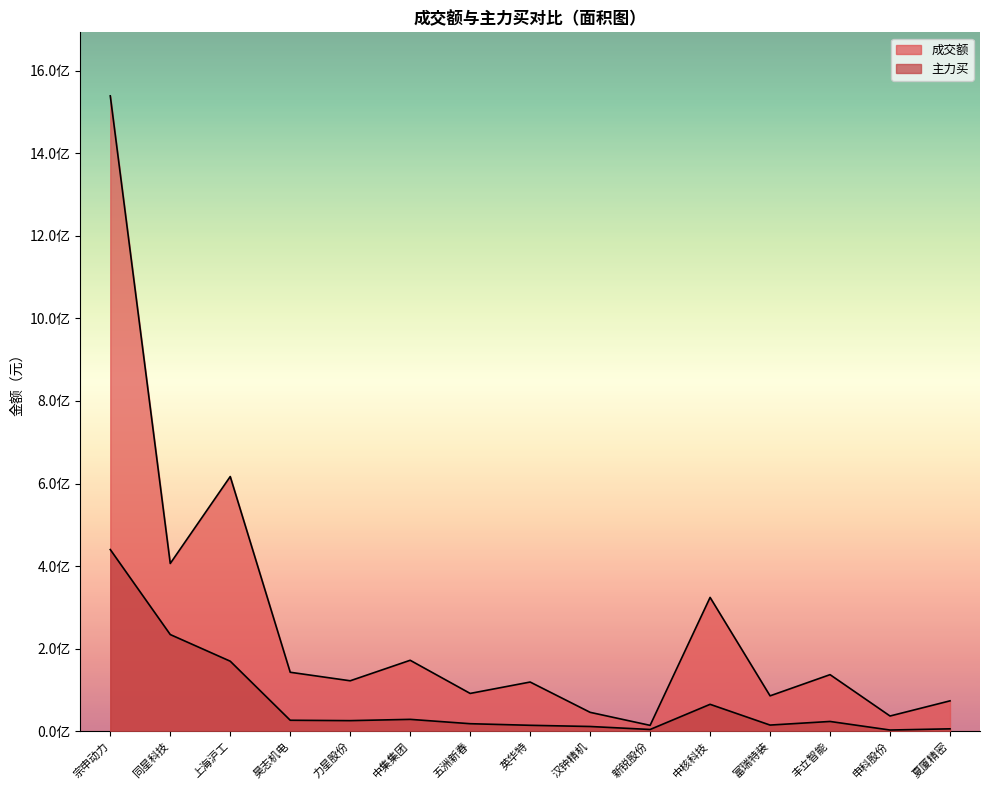

What position from the right is 力星股份?

11